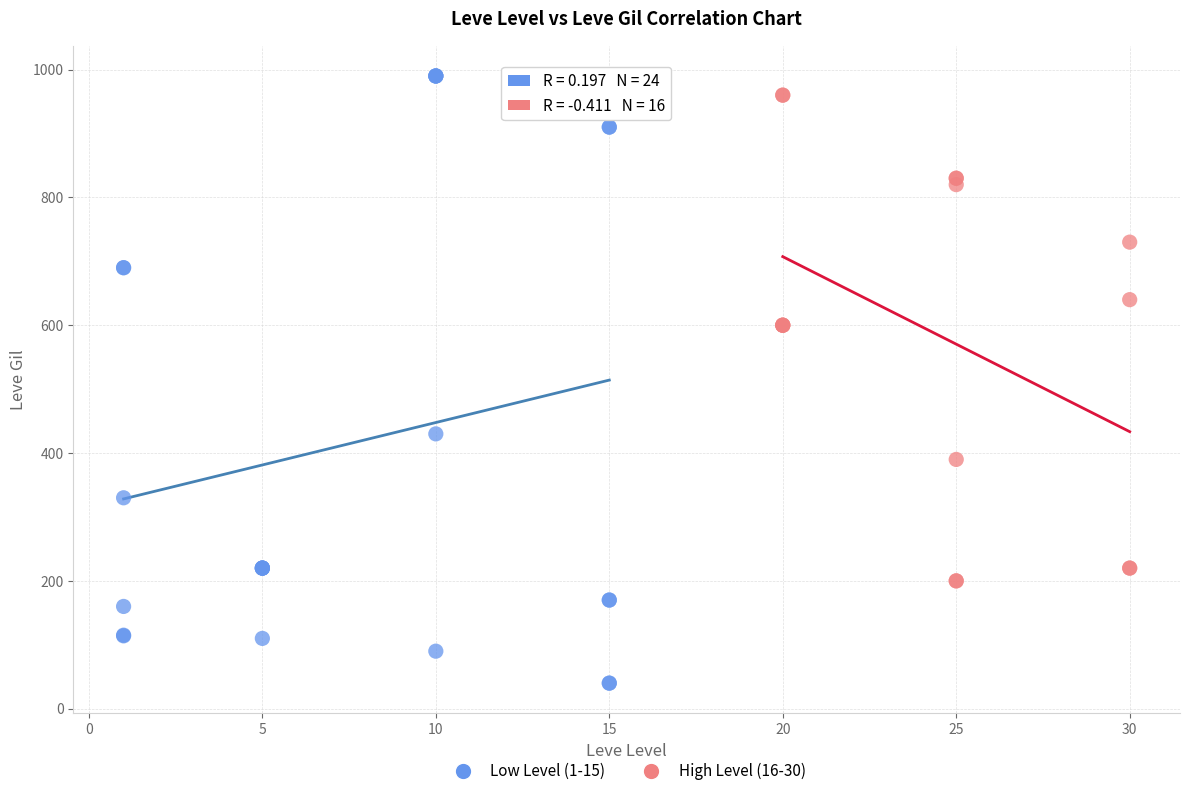

Which series reaches the minimum Y coordinate?

Low Level (1-15)